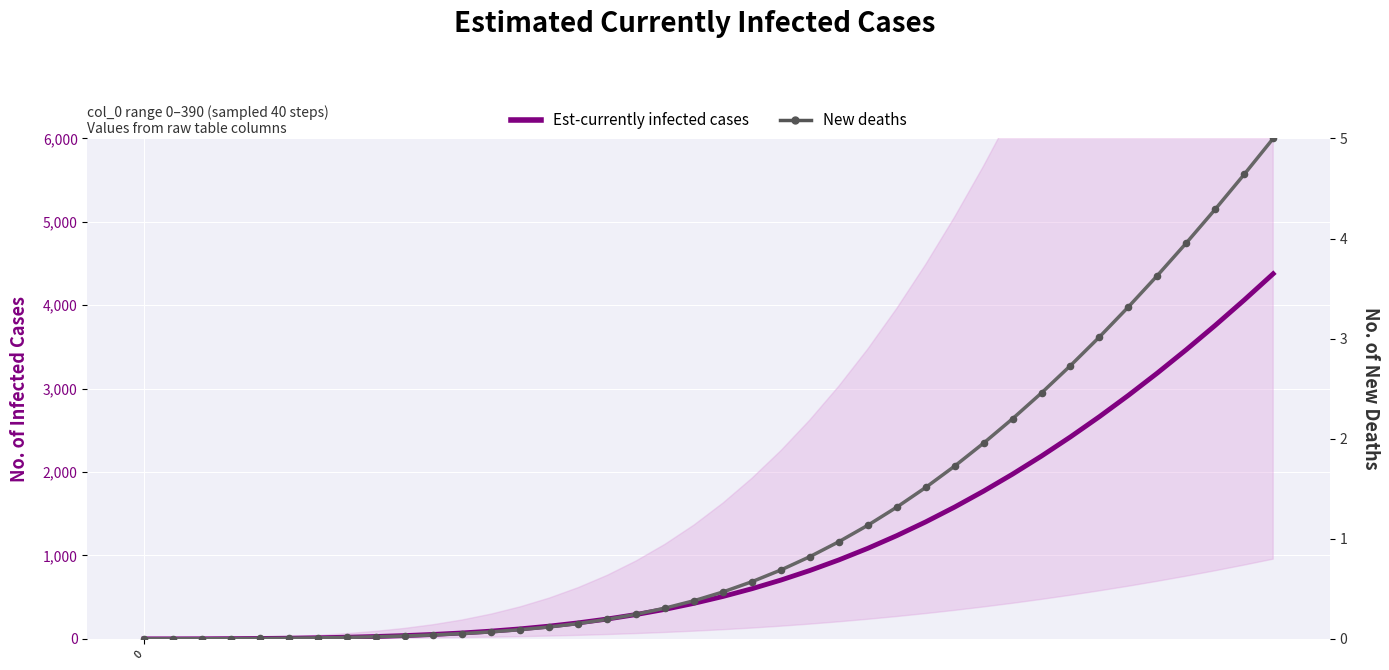

Which series has the widest spread of Y values?

Est-currently infected cases